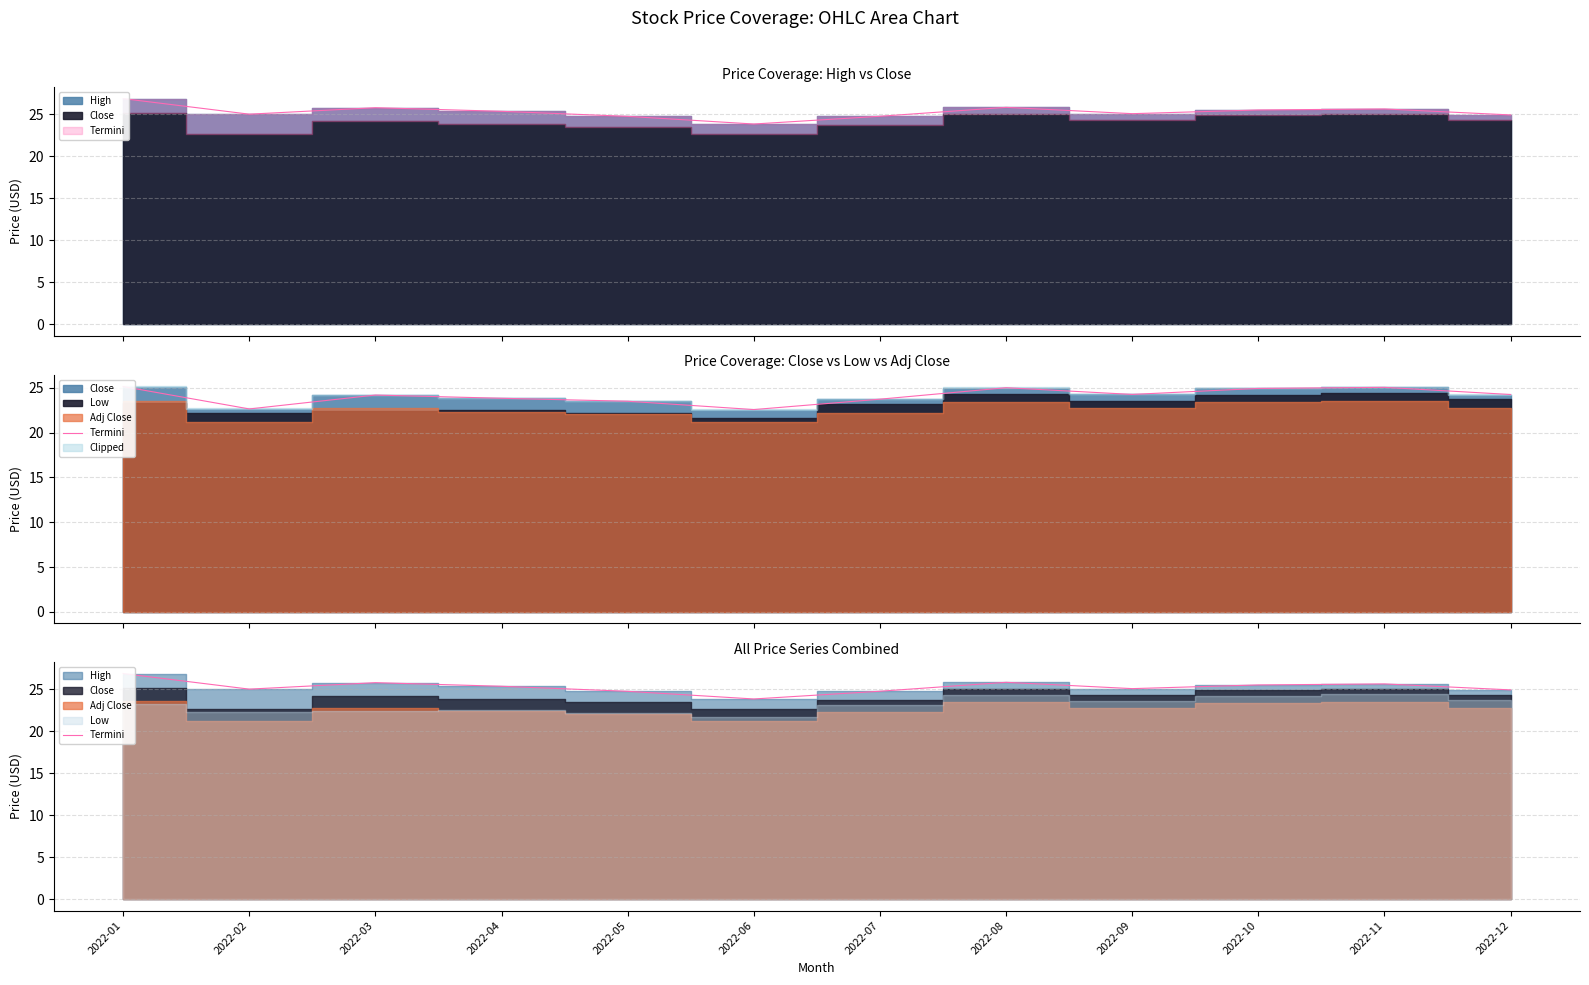

How many lines are shown in the chart?

1